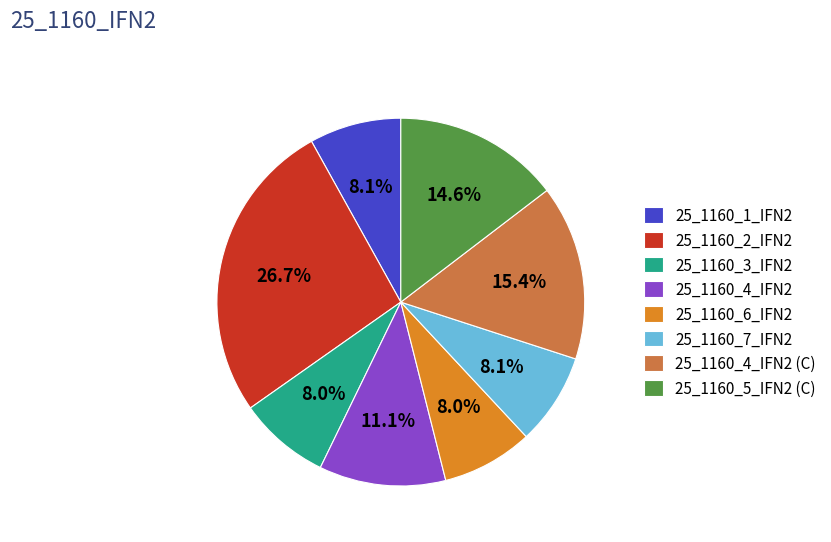

What percentage is the 25_1160_7_IFN2 slice, to the nearest percent?

8%